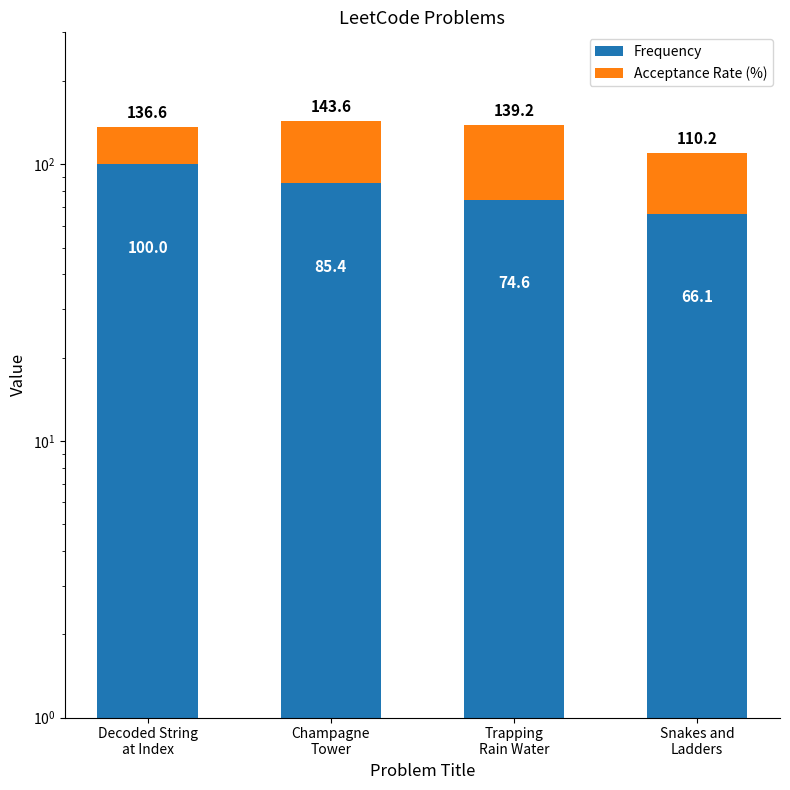

Reading left to right, list all the values displayed in this chart.

Frequency: 100.0	85.4	74.6	66.1
Acceptance Rate (%): 36.6	58.2	64.6	44.1